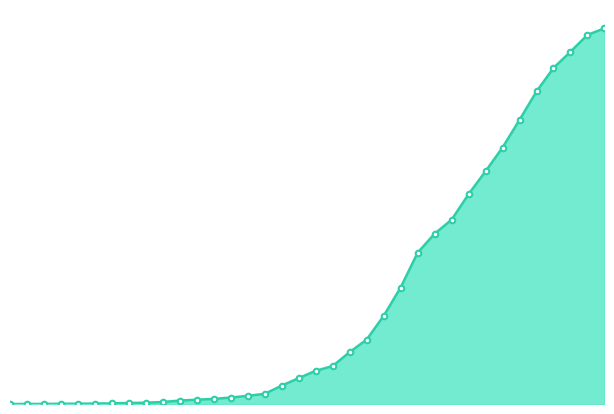

At which label is the value closest to 8102?

2020-03-22